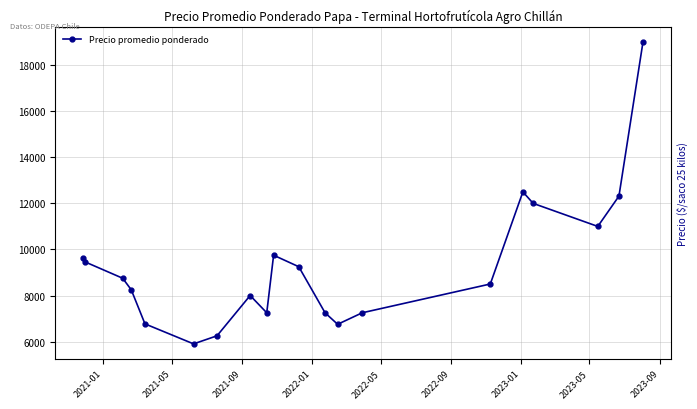

What is the sum of all values?

185806